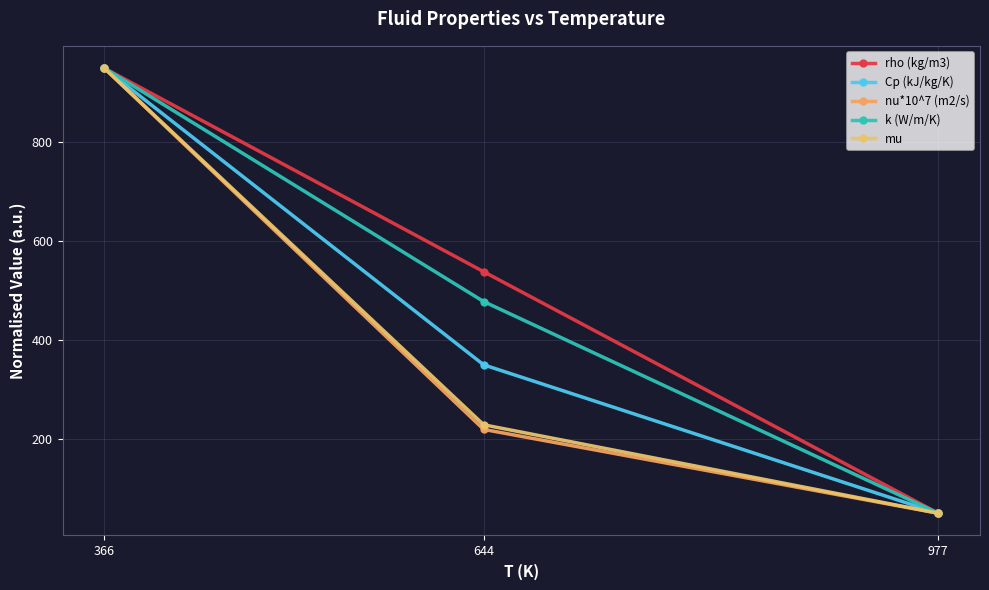

What are all the series names shown in the legend?

rho (kg/m3), Cp (kJ/kg/K), nu*10^7 (m2/s), k (W/m/K), mu